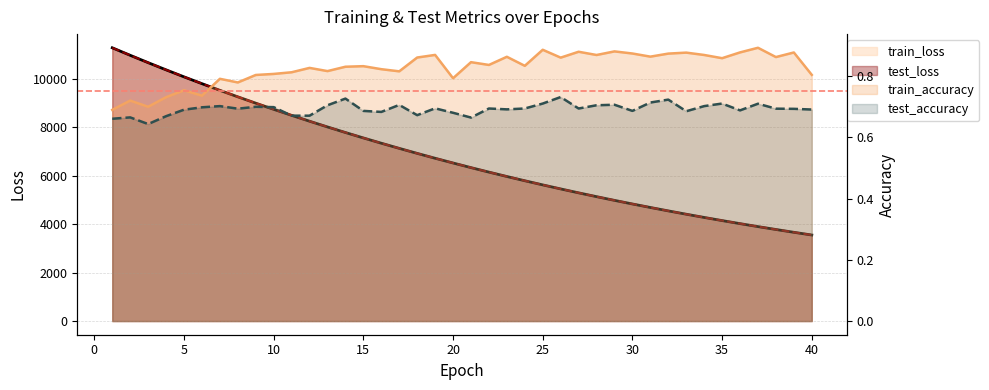

What is the sum of all test_accuracy line values?

27.7